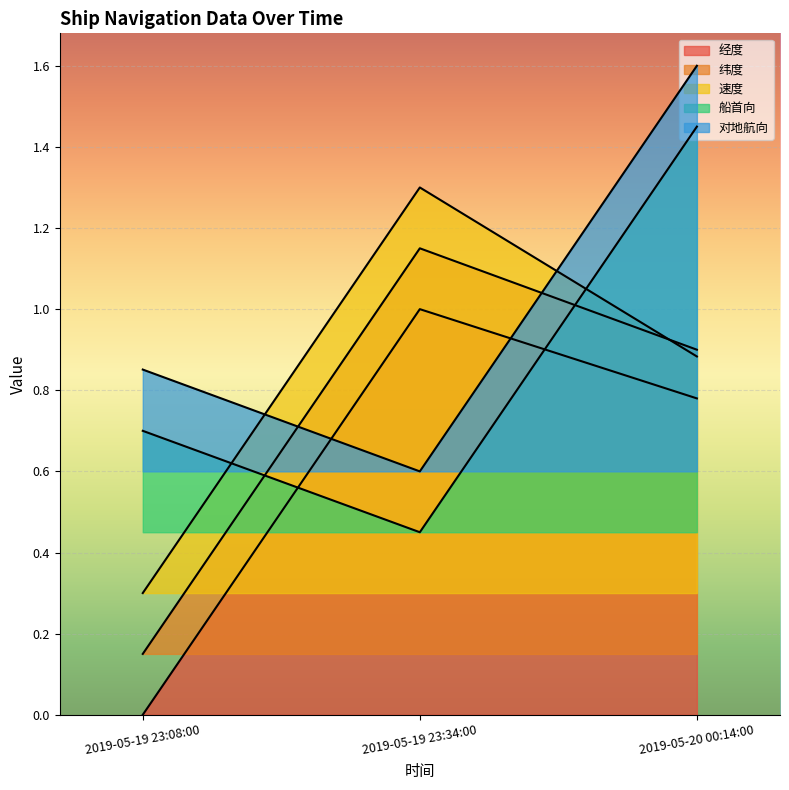

Where is 船首向 nearest to the value 0?

2019-05-19 23:34:00